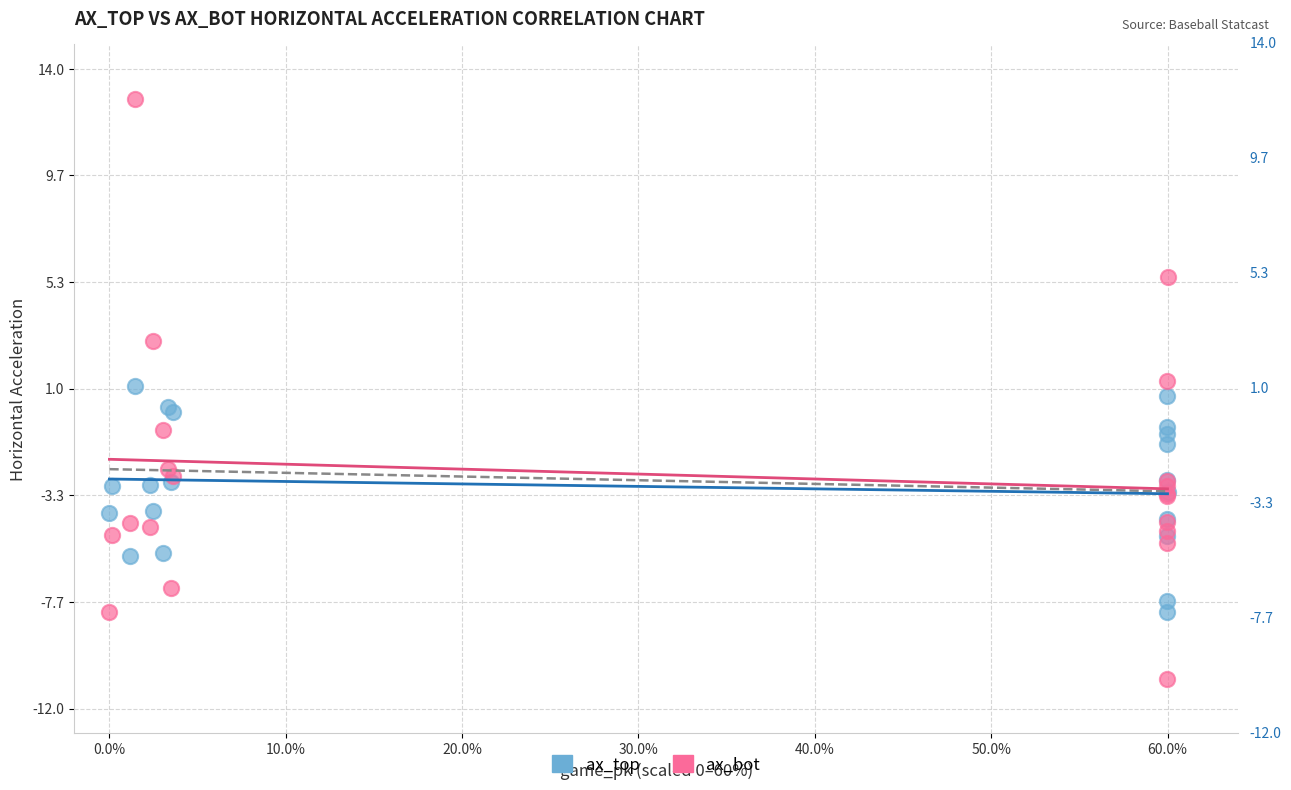

Which series reaches the maximum Y coordinate?

ax_bot